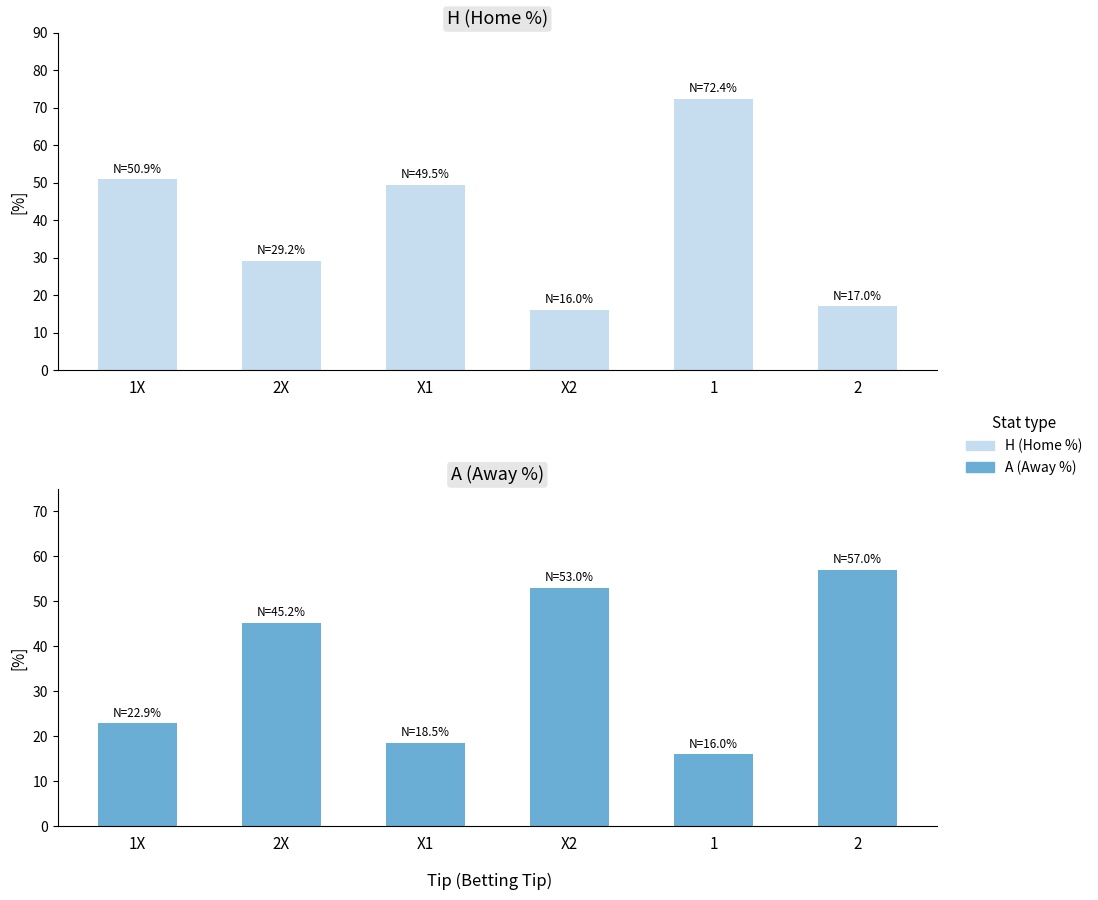

How many values in the H (Home%) series are below 49?

3